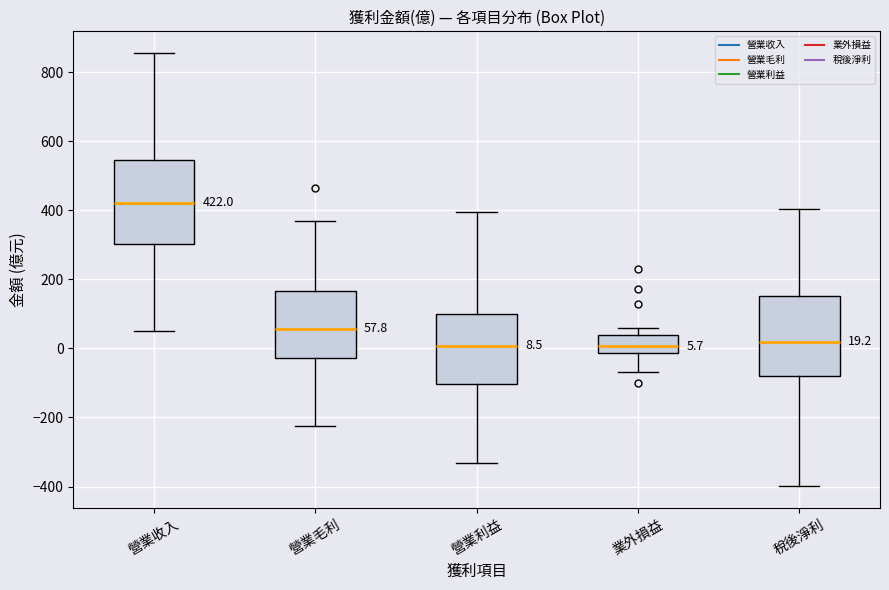

Which box has the highest median line?

營業收入